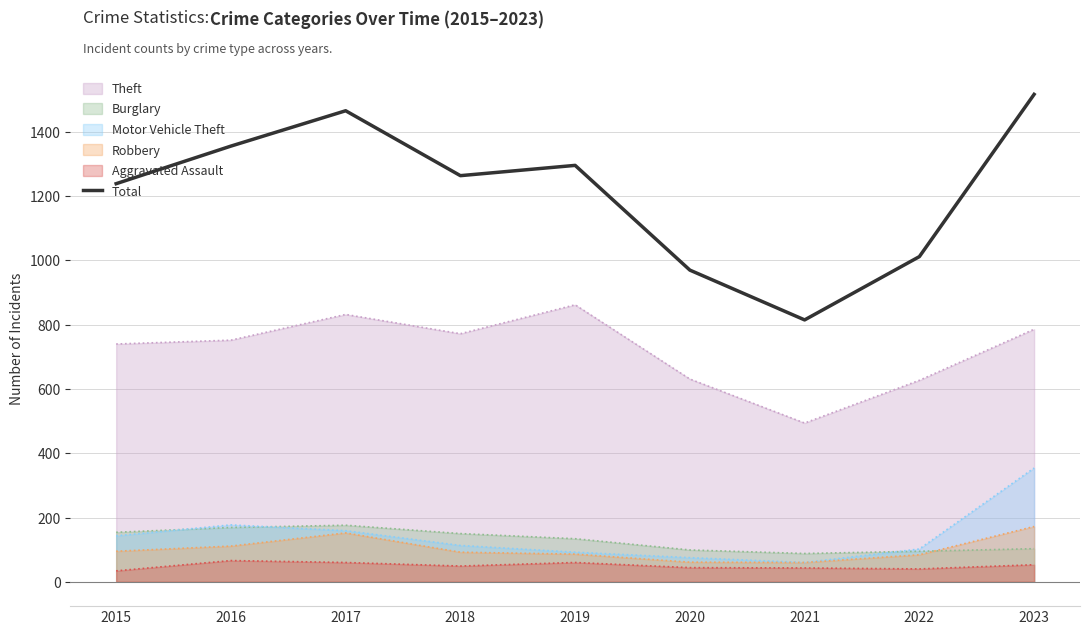

What is the difference between the maximum and minimum values?

702